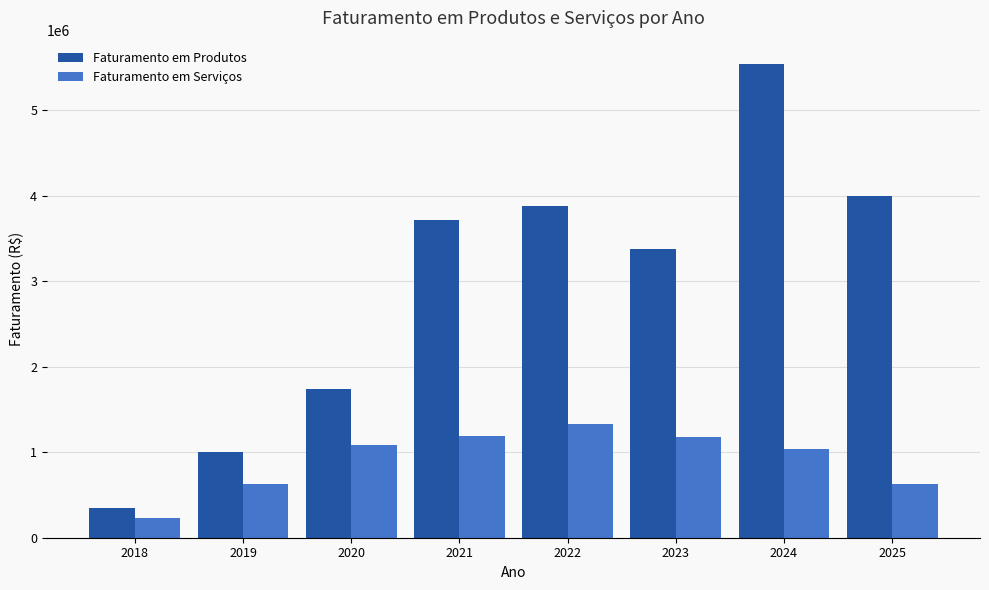

How many data points in Faturamento em Produtos are above 3719900?

4